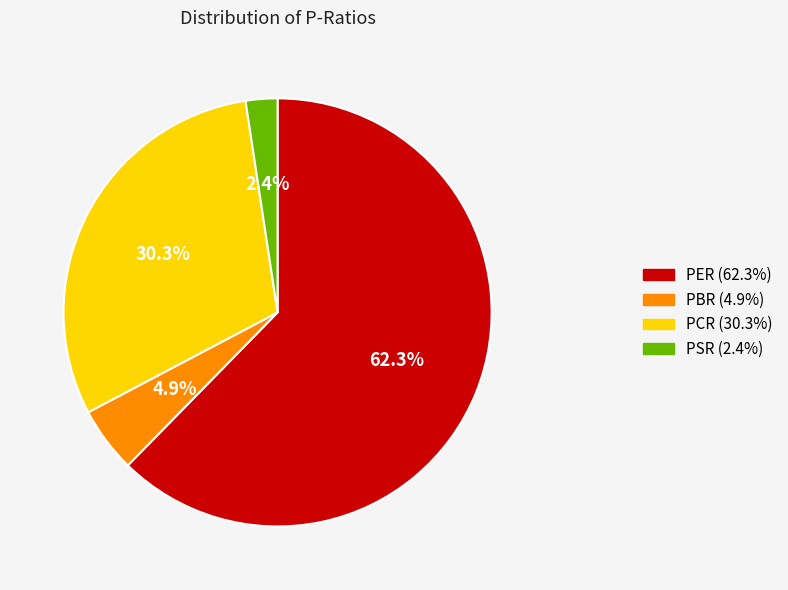

Is PCR the majority of the pie?

No